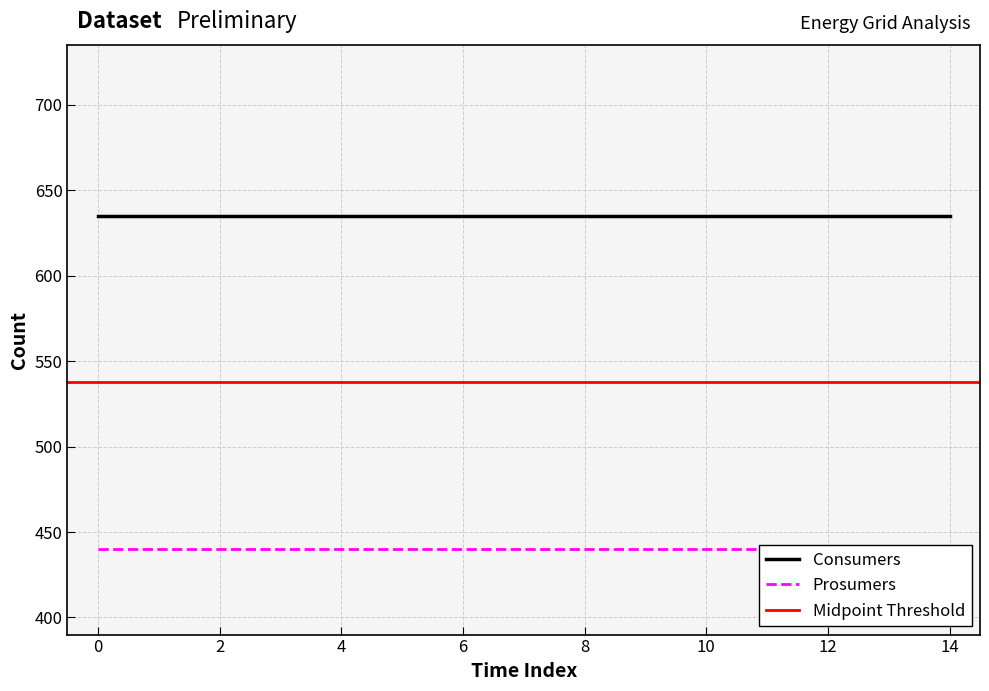

True or false: Prosumers and Consumers intersect in this chart.

False